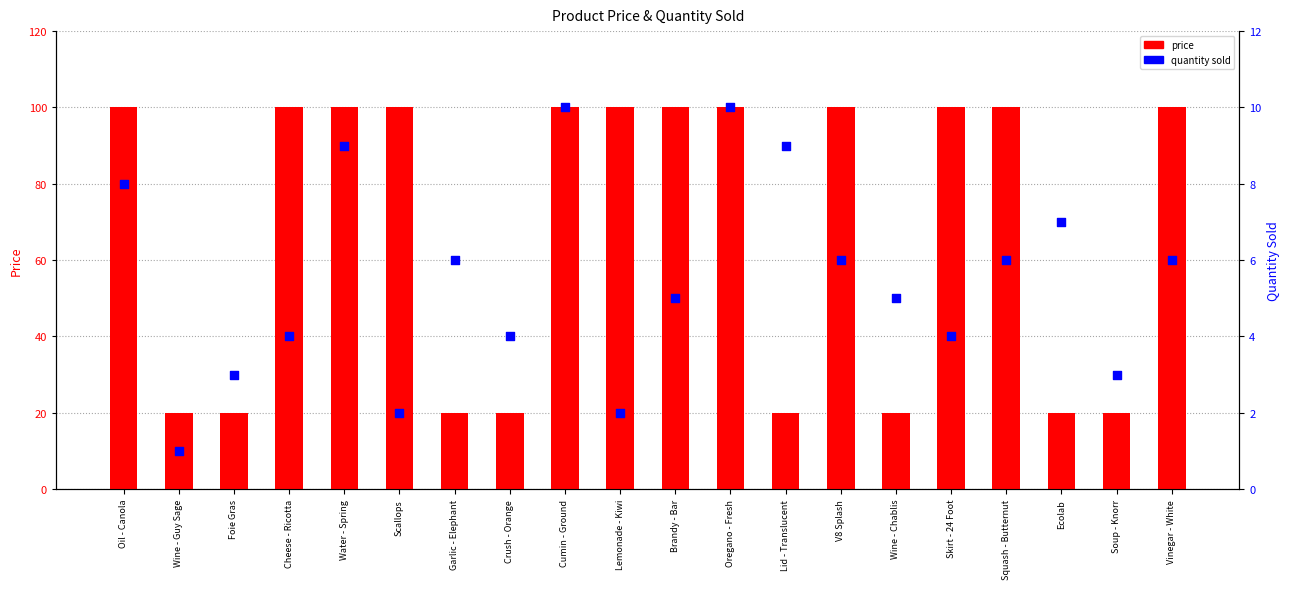

Is the value of quantity sold at Wine - Chablis greater than the value of price at Wine - Chablis?

No